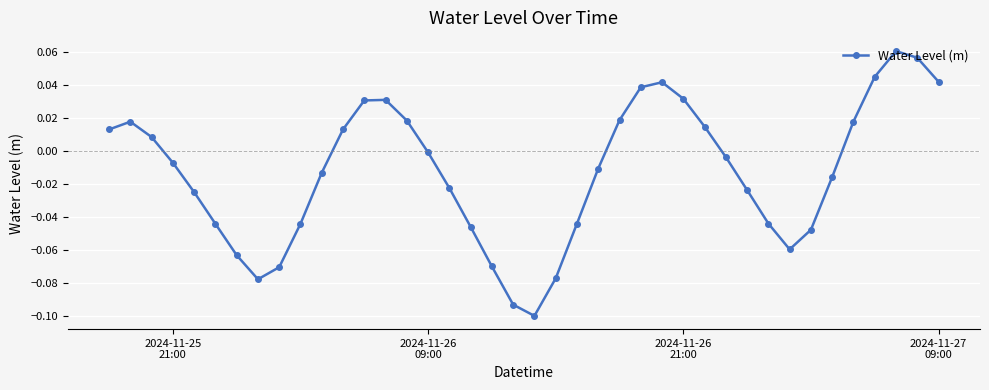

How many points are higher than both their immediate neighbors (excluding endpoints)?

4